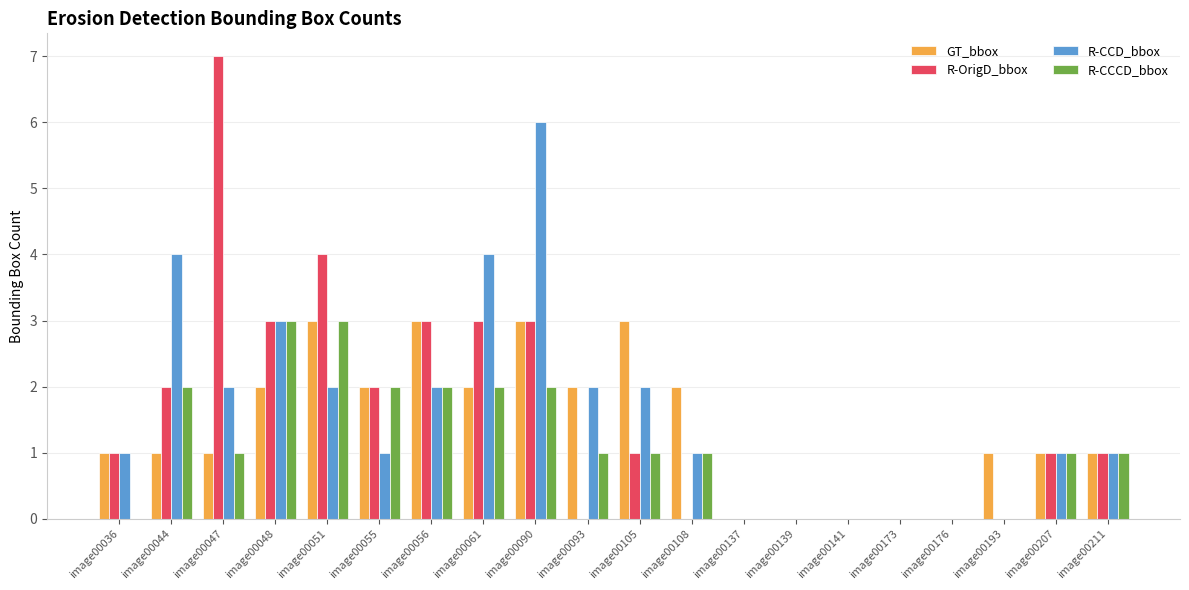

Which series has the widest spread of values?

R-OrigD_bbox